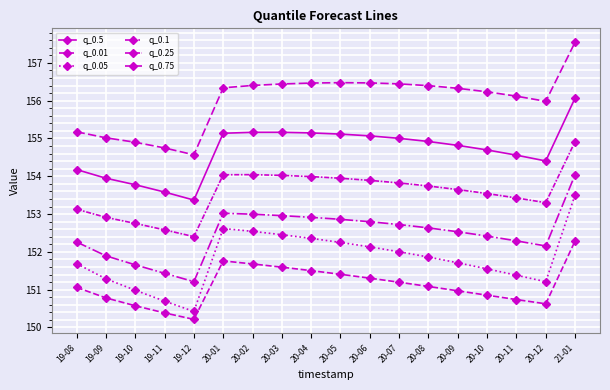

How many distinct data groups are displayed?

6